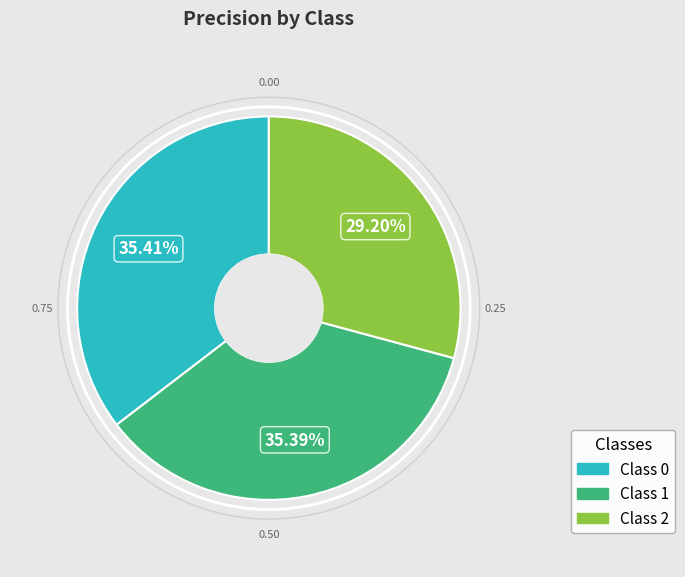

Does any single category account for the majority?

No